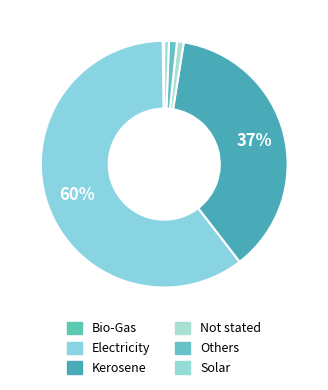

What is the largest slice in the pie chart?

Electricity